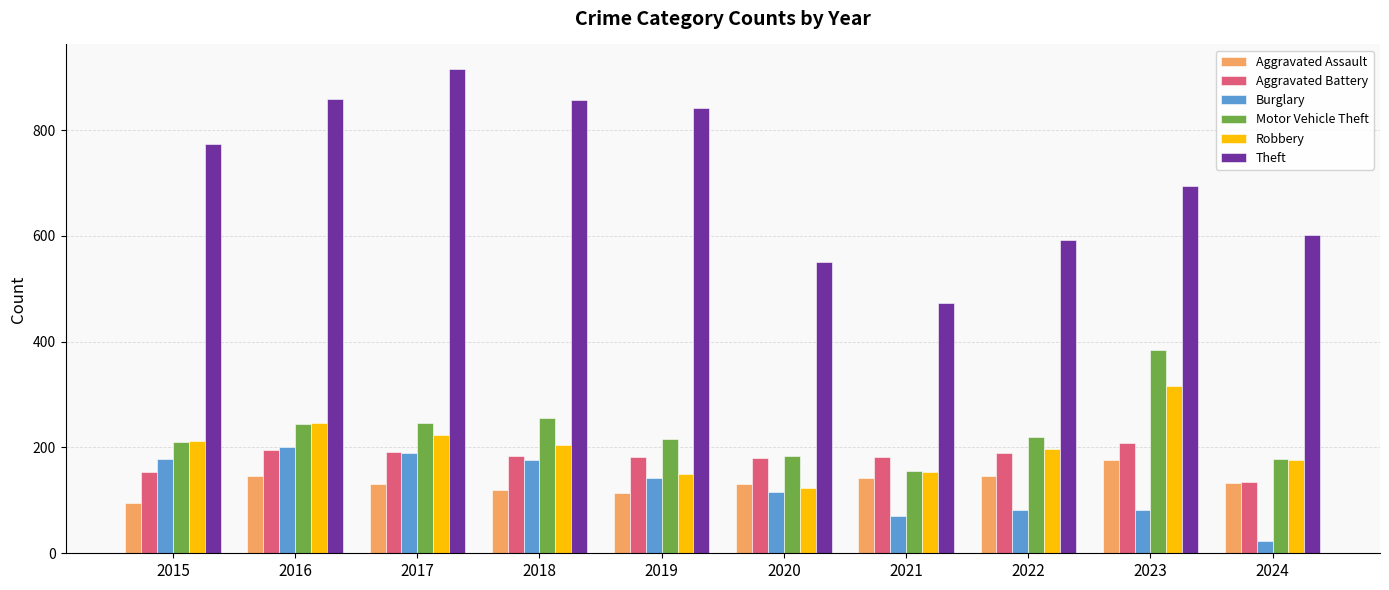

Which series has the largest range (max minus min)?

Theft